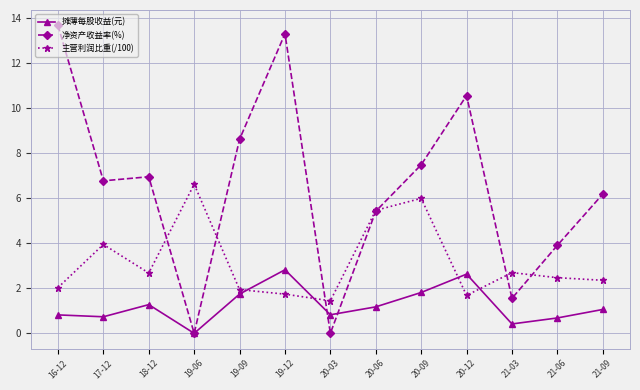

What is the label of the 2nd point from the left?

17-12